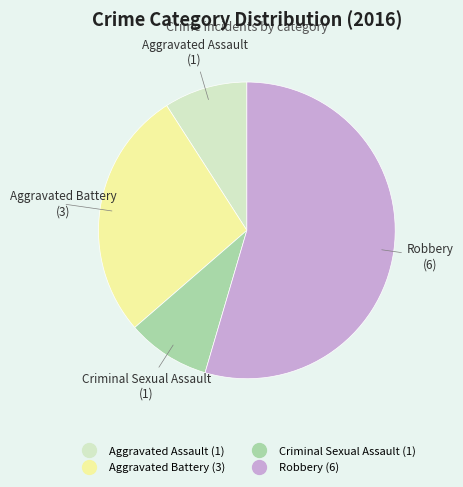

Does Robbery represent more than half of the total?

Yes